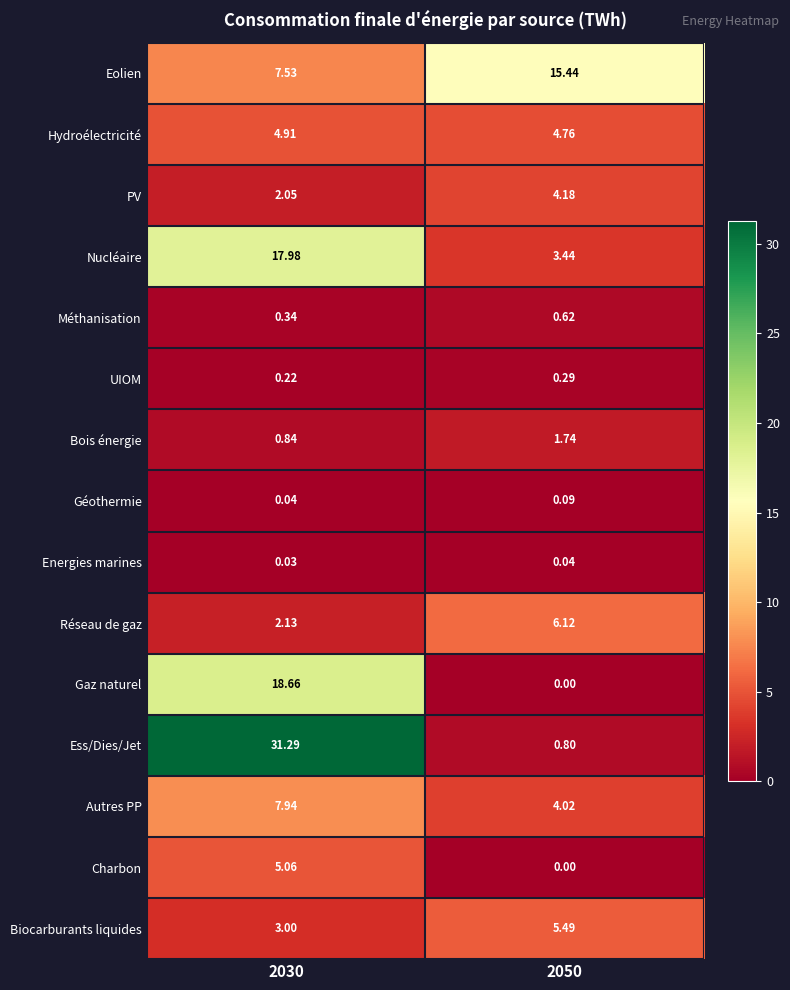

Which series changed the most between 2030 and 2050?

Ess/Dies/Jet